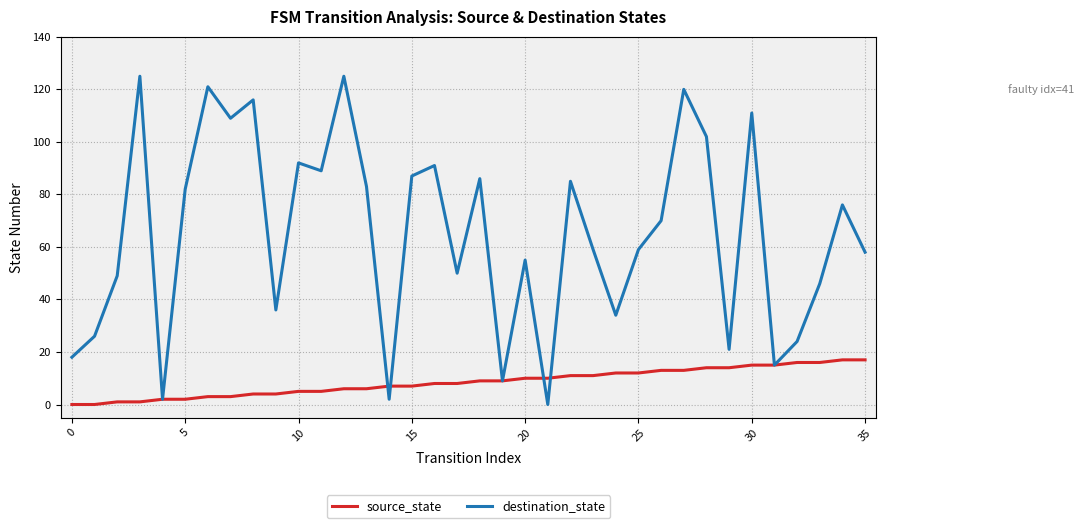

What is the difference between the second highest and second lowest values in the destination_state series?

123